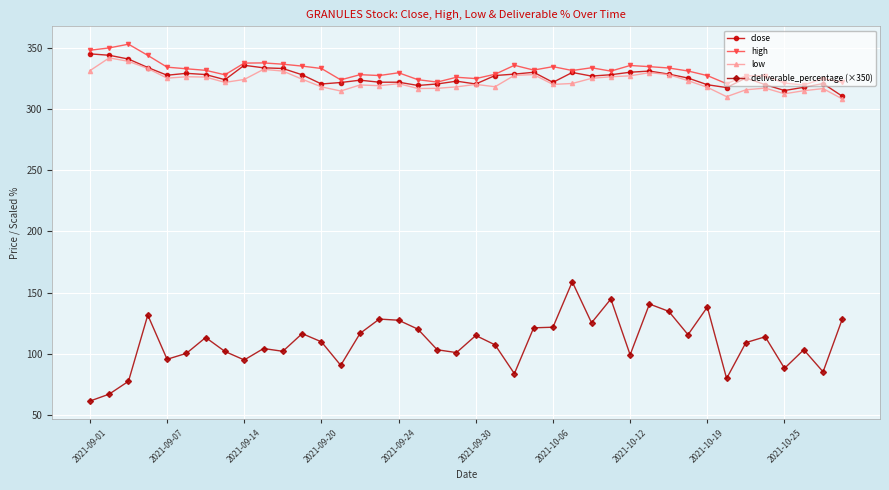

What is the value of the deliverable_percentage (×350) point at the 32nd from the left?

115.6